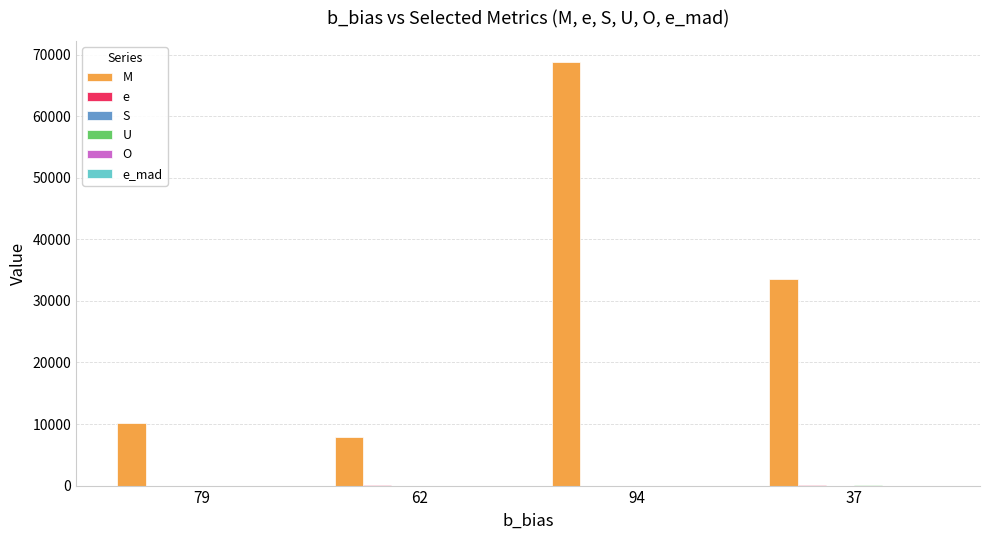

Rank the categories by M value from lowest to highest.

62, 79, 37, 94